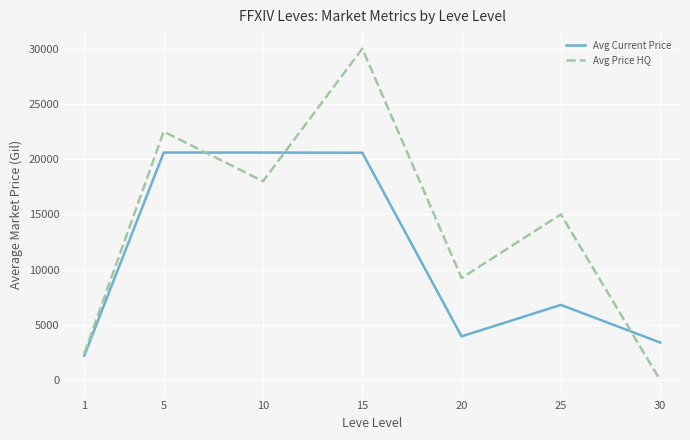

The value of Avg Current Price at 20 is 1303.6. True or false?

False